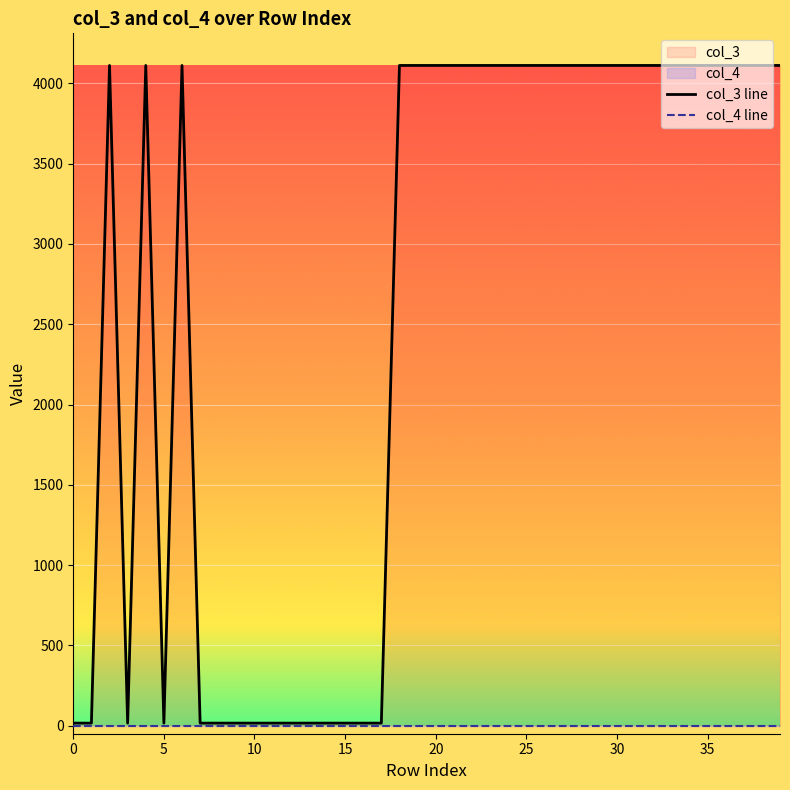

Is it true that col_4 line equals 0 at 13?

True